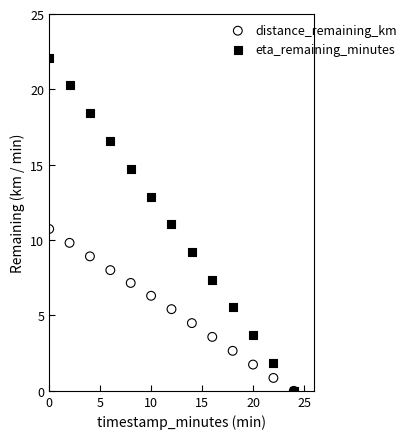

Which series has the widest spread of Y values?

eta_remaining_minutes